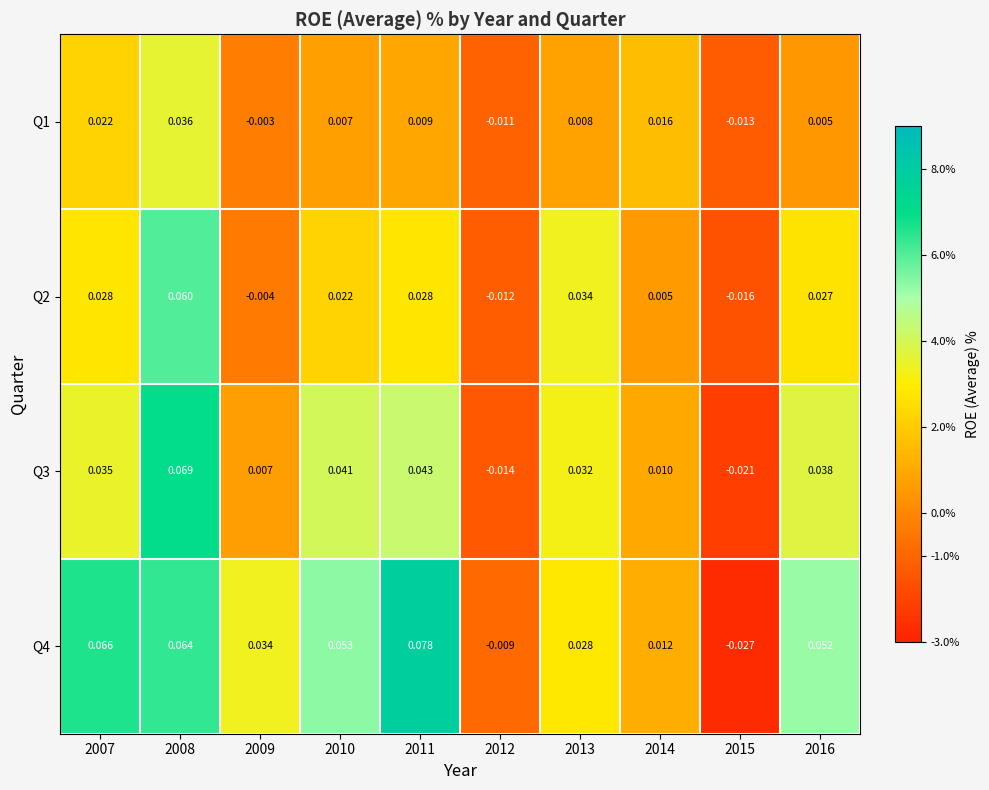

How many values in Q3 are above zero?

8